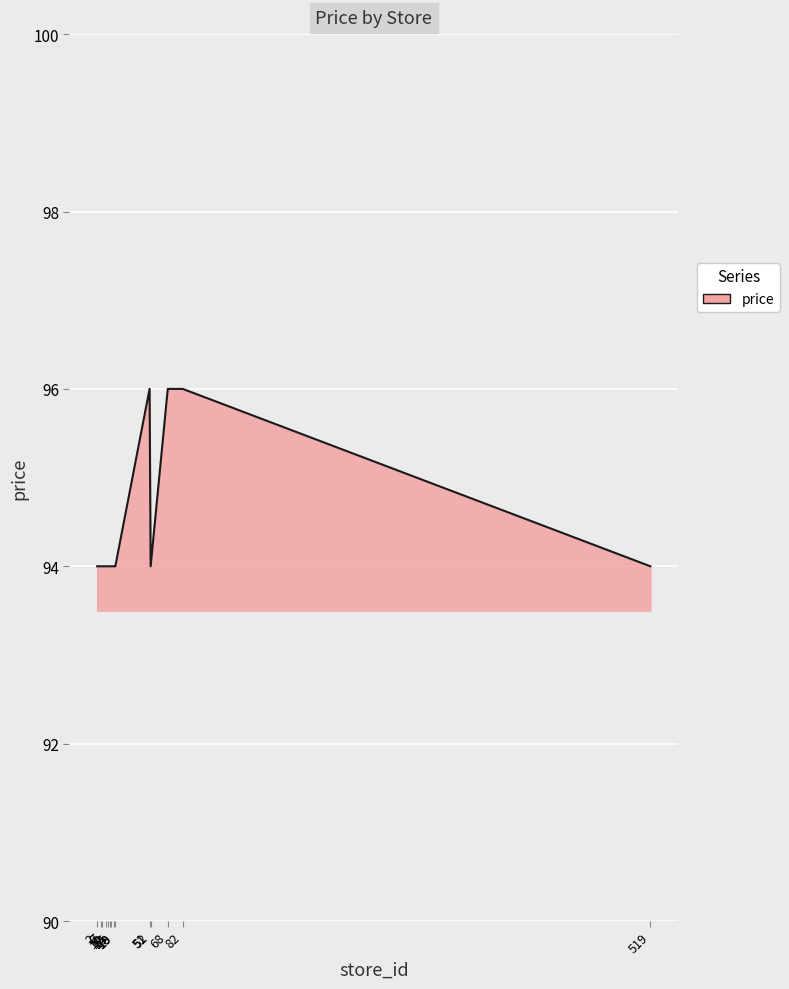

What is the smallest value displayed?

94